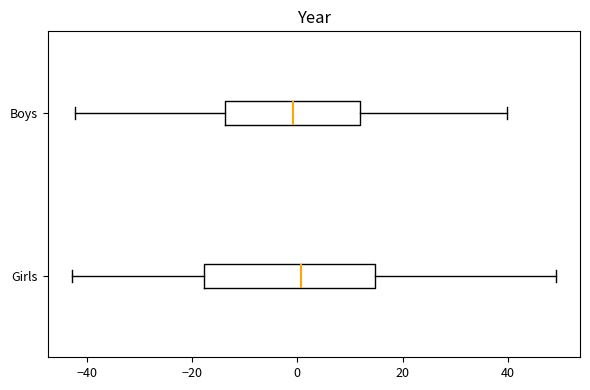

Where does the left whisker of the box for Girls end on the x-axis? The values are not printed on the chart, so give them approximately, as read against the axis.

-42